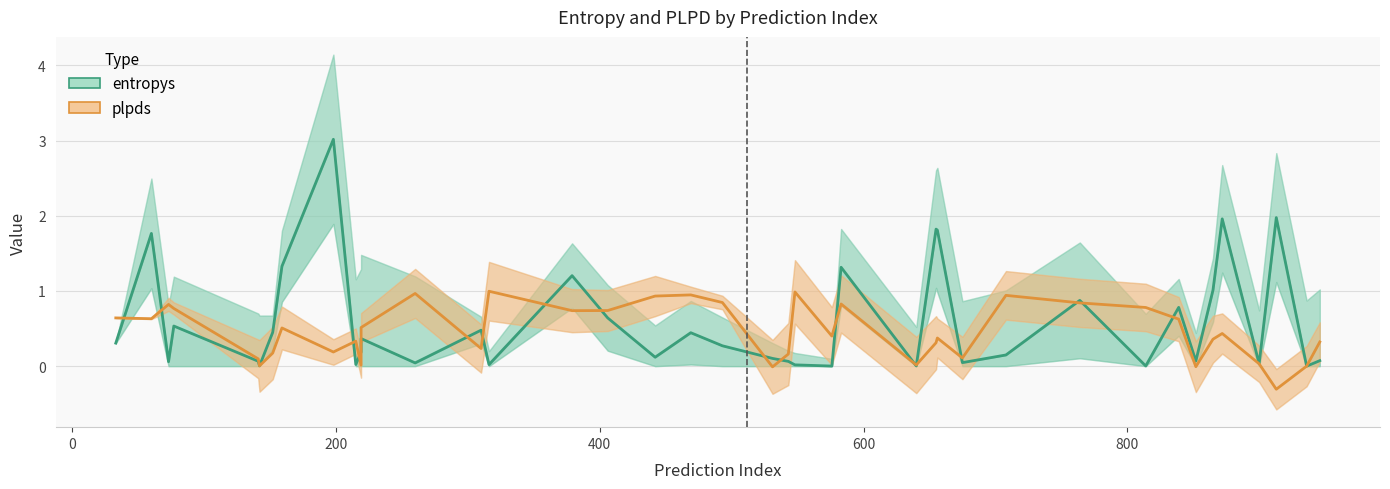

Rank the series by their maximum value, from highest to lowest.

entropys, plpds